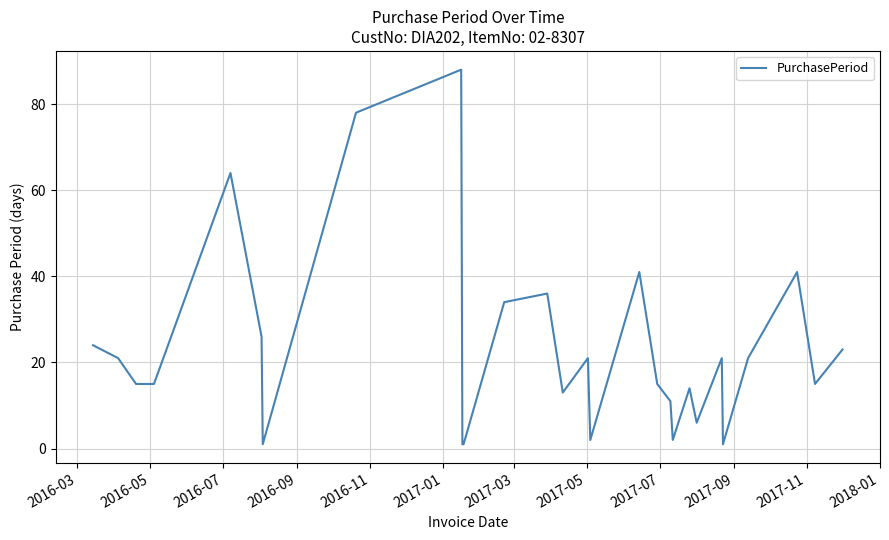

What is the greatest value displayed?

88